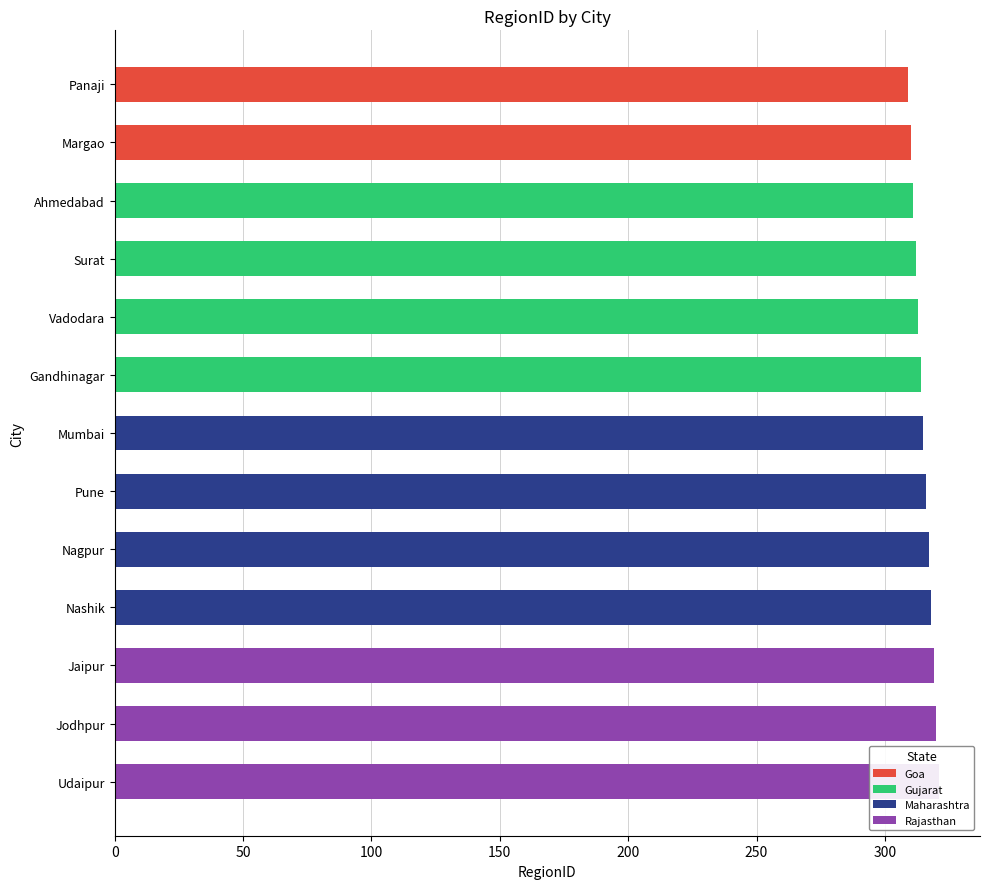

True or false: Gujarat has a value of 0 at Margao.

True